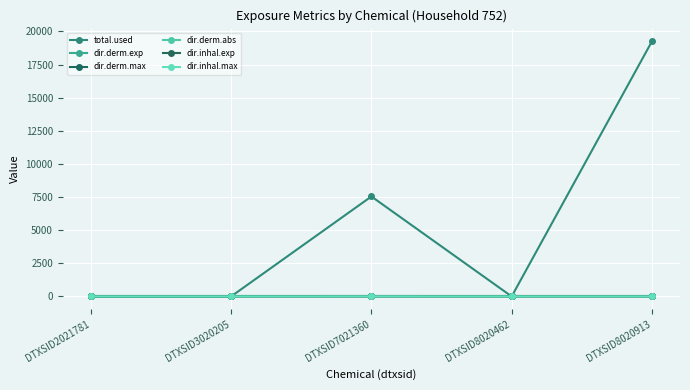

Where is dir.inhal.exp nearest to the value 0?

DTXSID2021781